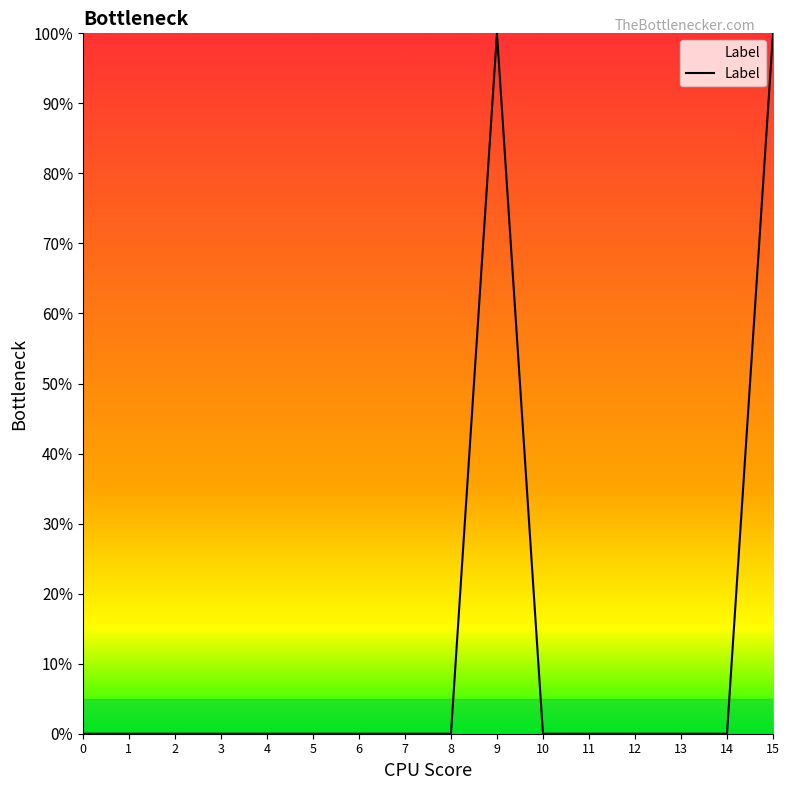

Is it true that the value at 15 is 67?

False